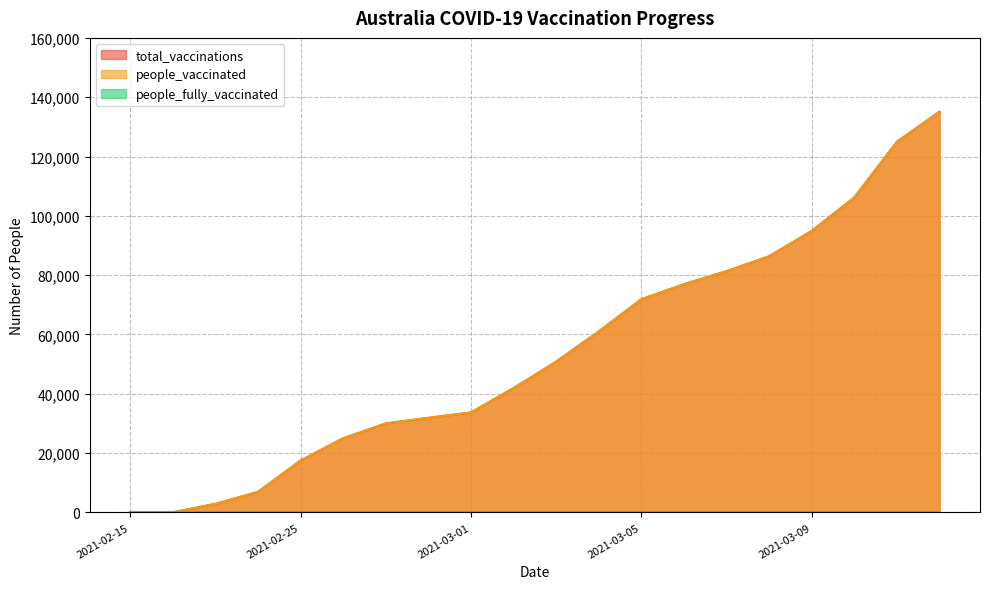

How many lines are shown in the chart?

3